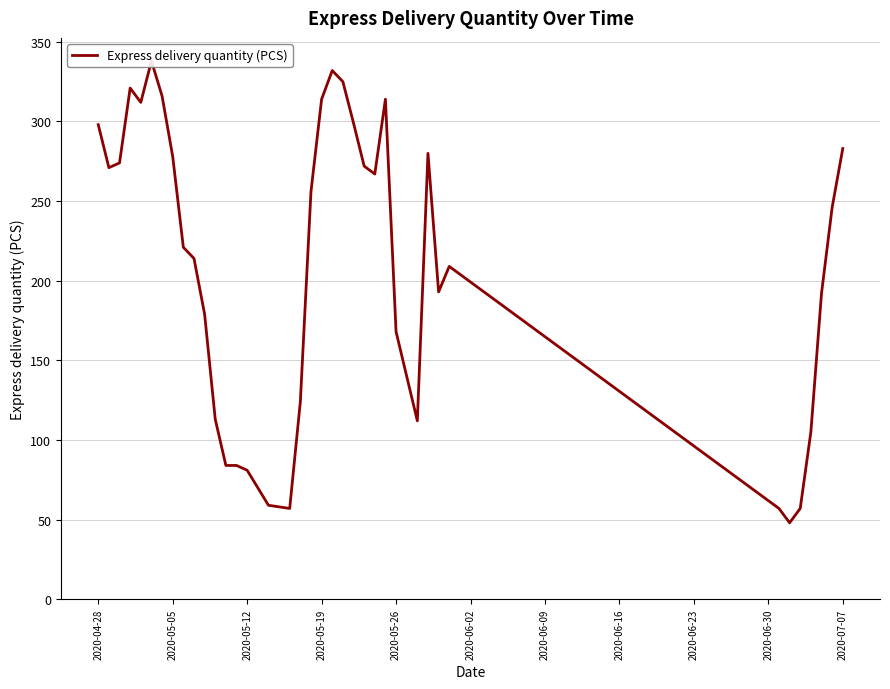

What is the average value?

202